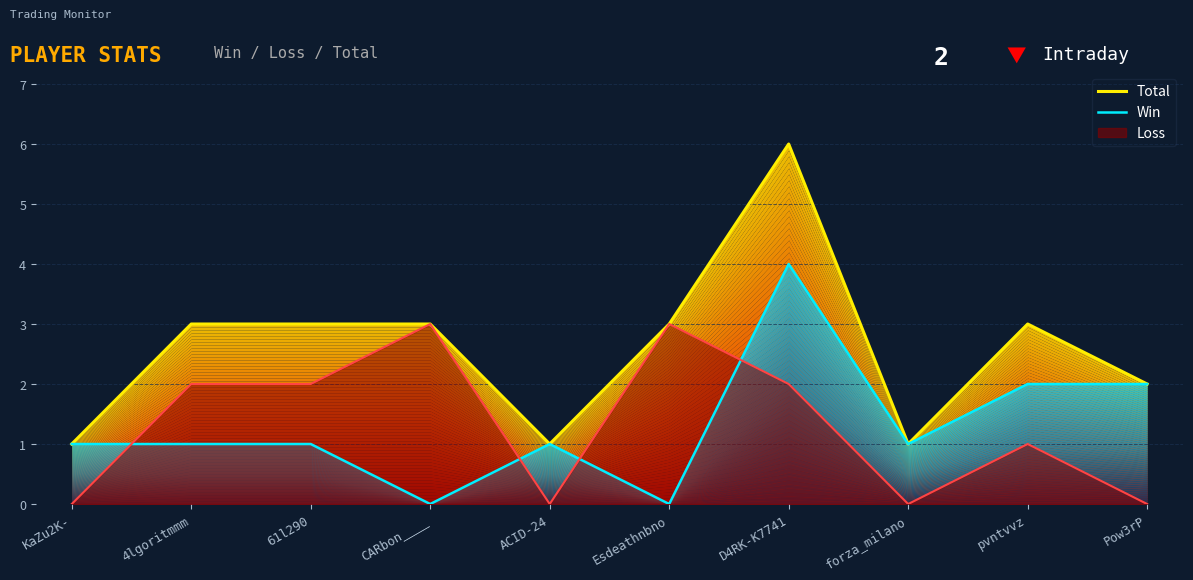

Which series has the widest spread of values?

Total